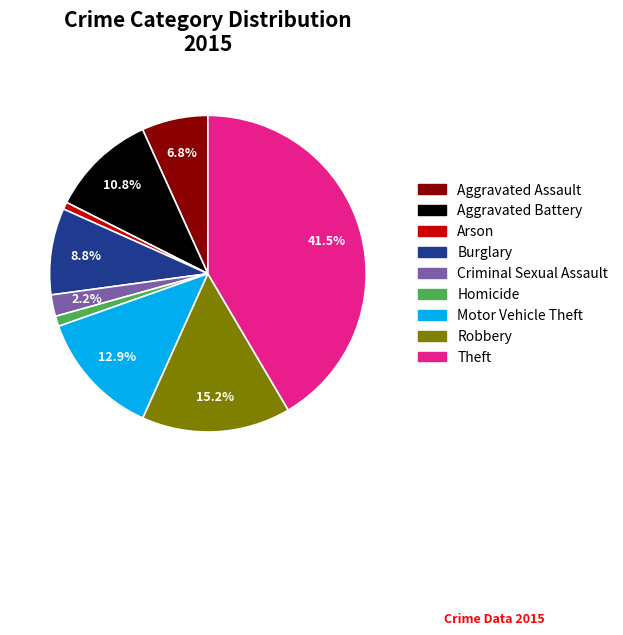

Which has a higher value, Theft or Robbery?

Theft